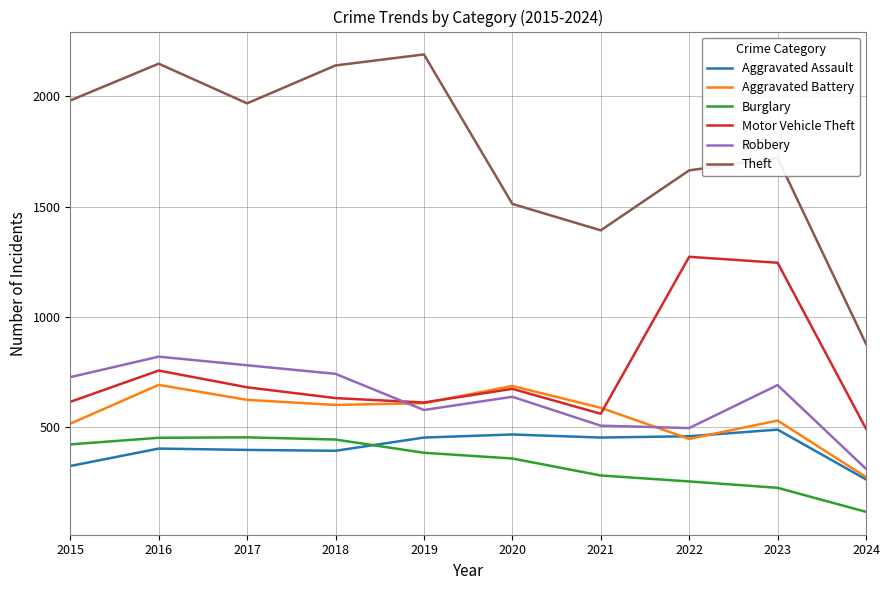

Is it true that Motor Vehicle Theft equals 326 at 2020?

False